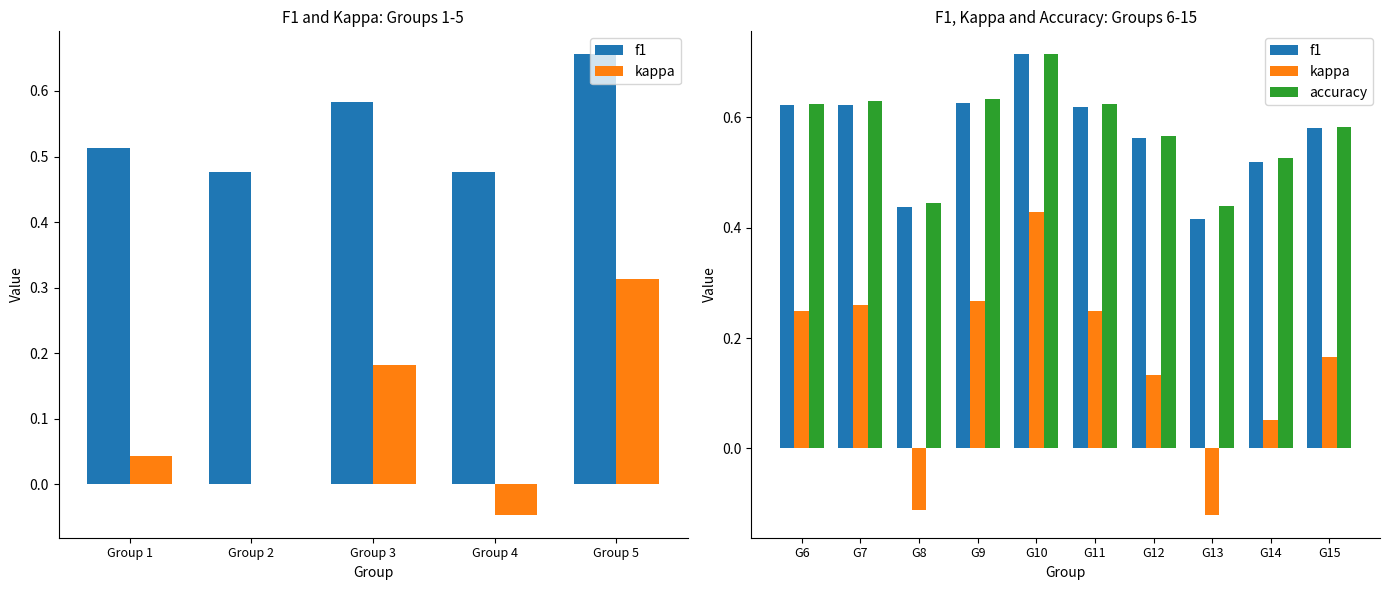

What is the difference between the maximum and minimum values in the kappa series?

0.5